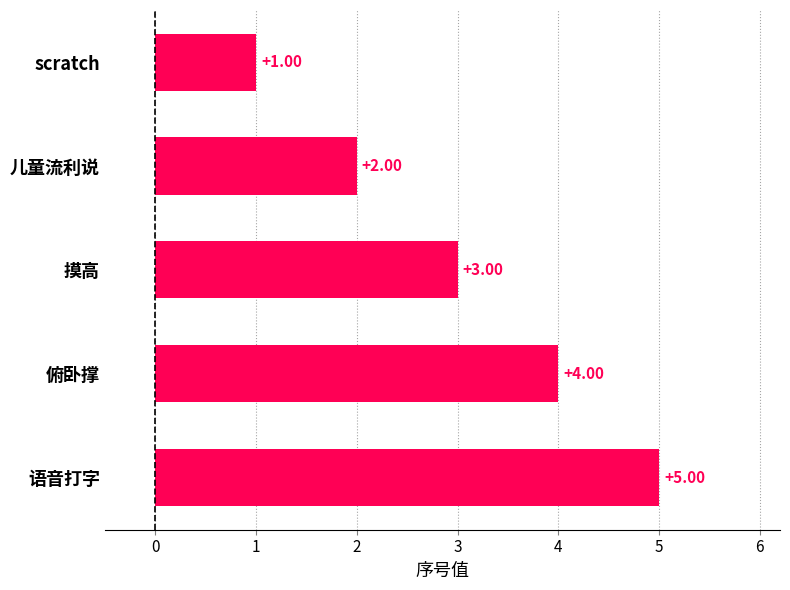

Between scratch and 语音打字, which is larger?

语音打字